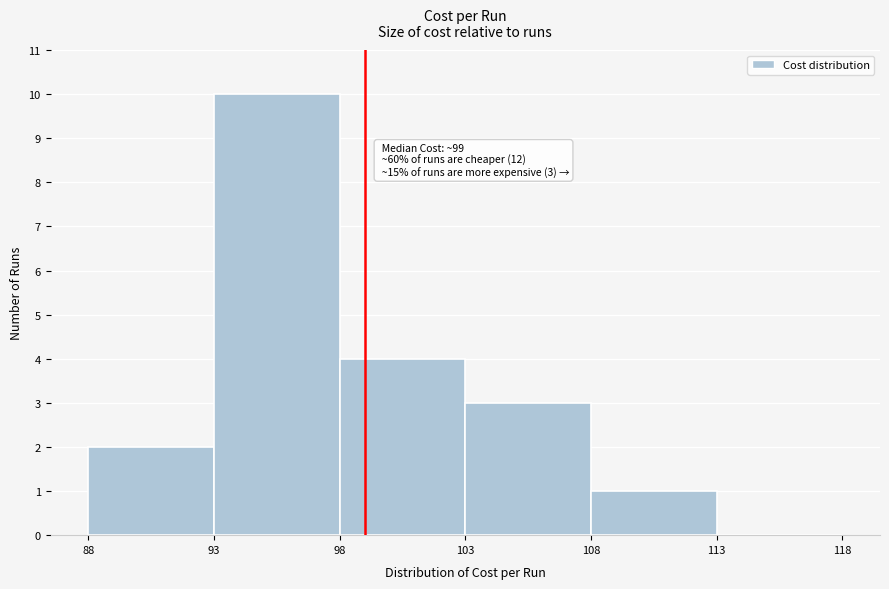

Over which range of the x-axis is the bar tallest?

93 to 98